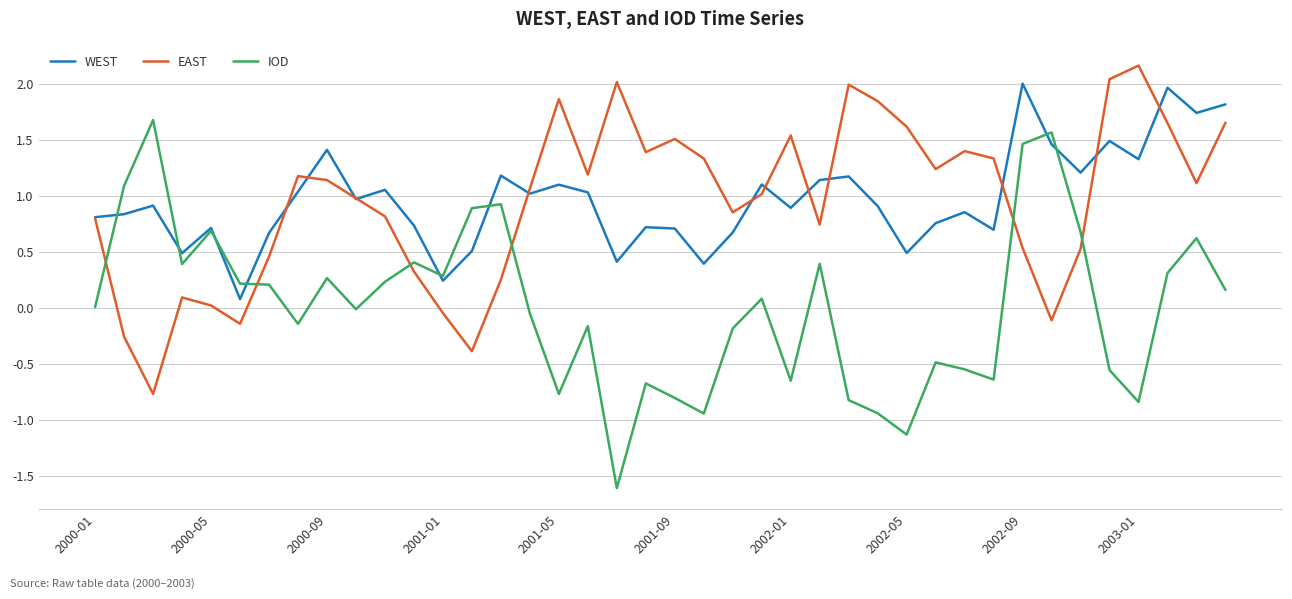

Which series has the widest spread of values?

IOD